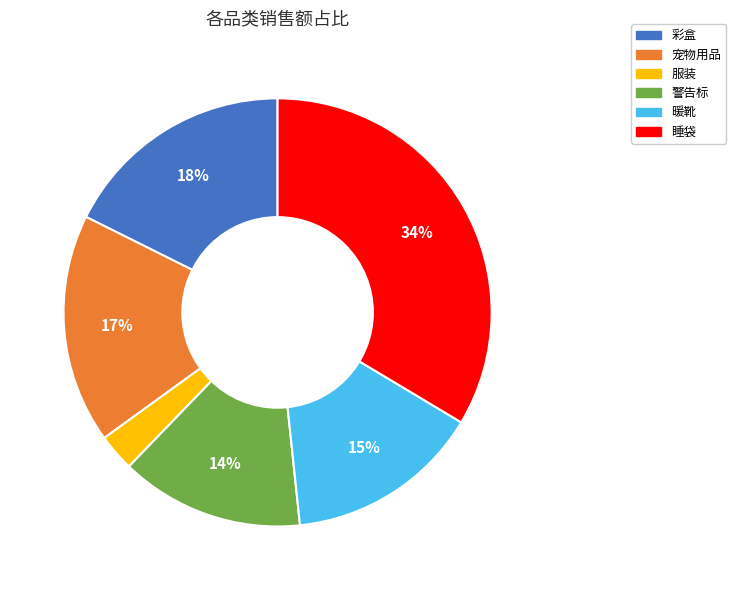

Is there any slice that represents more than half of the pie?

No